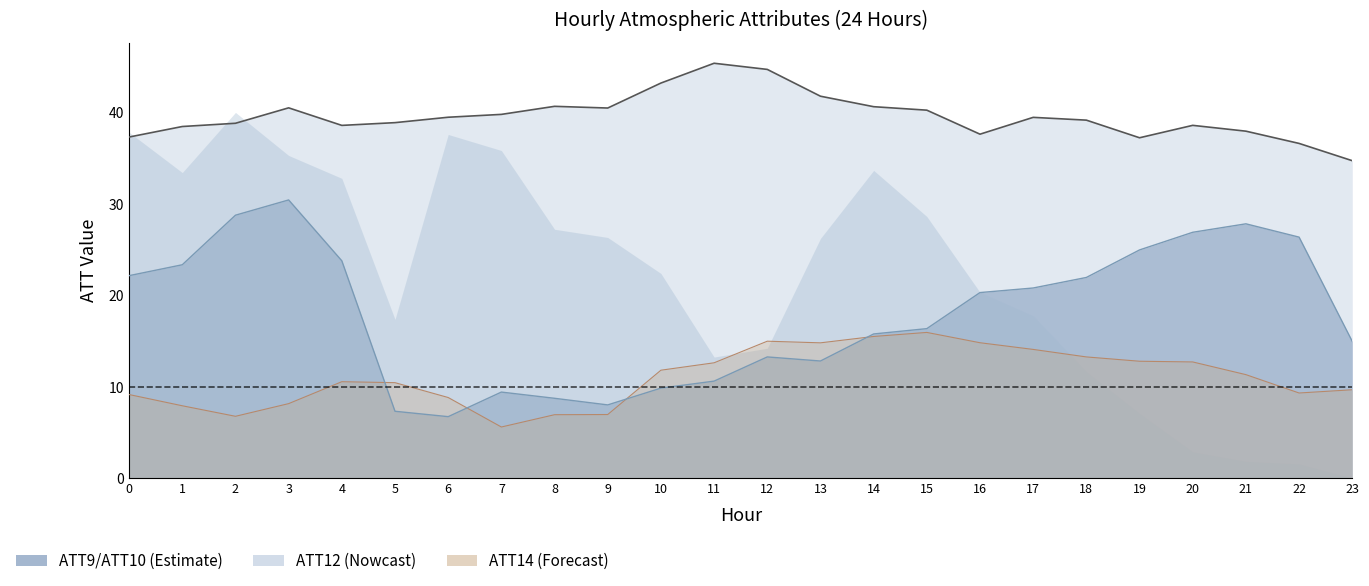

Rank the categories by ATT14 line value from highest to lowest.

15, 14, 12, 16, 13, 17, 18, 19, 20, 11, 10, 21, 4, 5, 23, 22, 0, 6, 3, 1, 9, 8, 2, 7